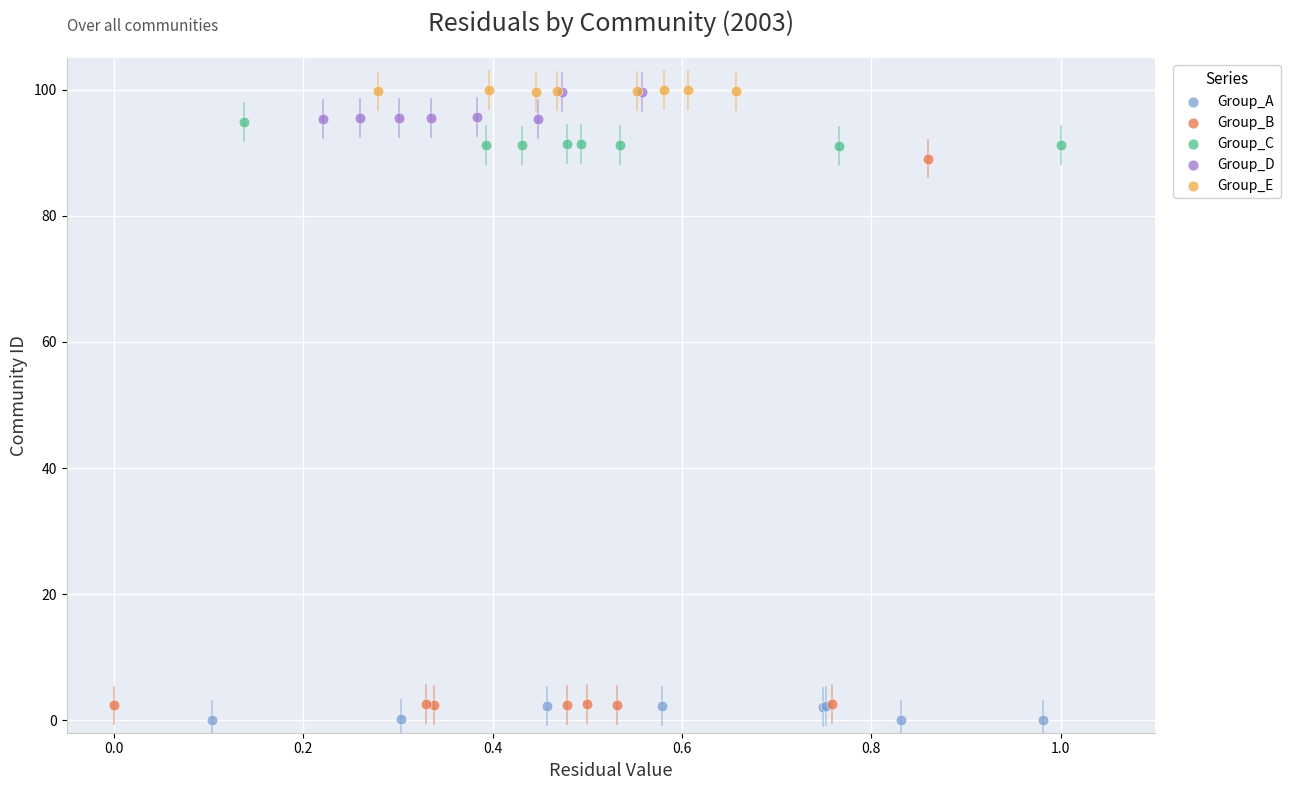

Which series has the largest Y range (max minus min)?

Group_B